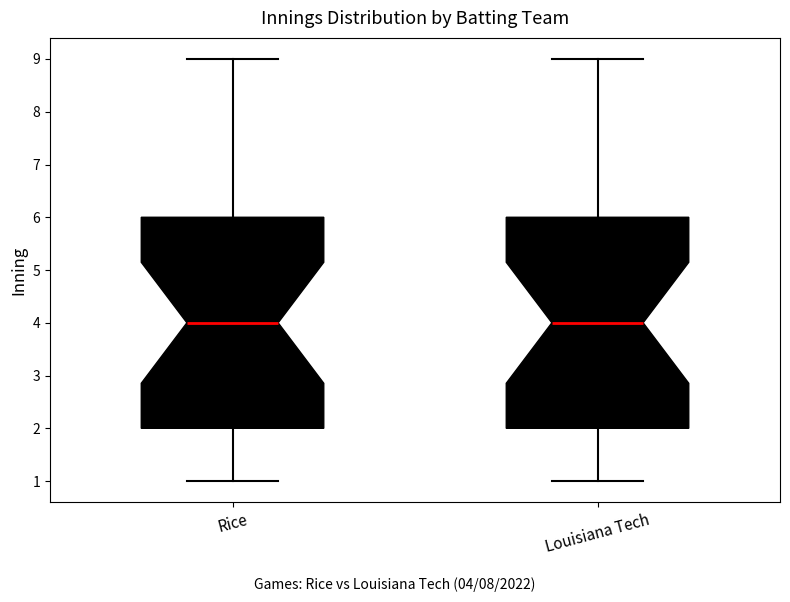

Reading left to right, read every box against the y-axis: the position of its median line, the range the box covers, and the ends of its whiskers. The values are not printed on the chart, so give them approximately, as read against the axis.

Rice: median 4, box 2 to 6, whiskers 1 to 9
Louisiana Tech: median 4, box 2 to 6, whiskers 1 to 9